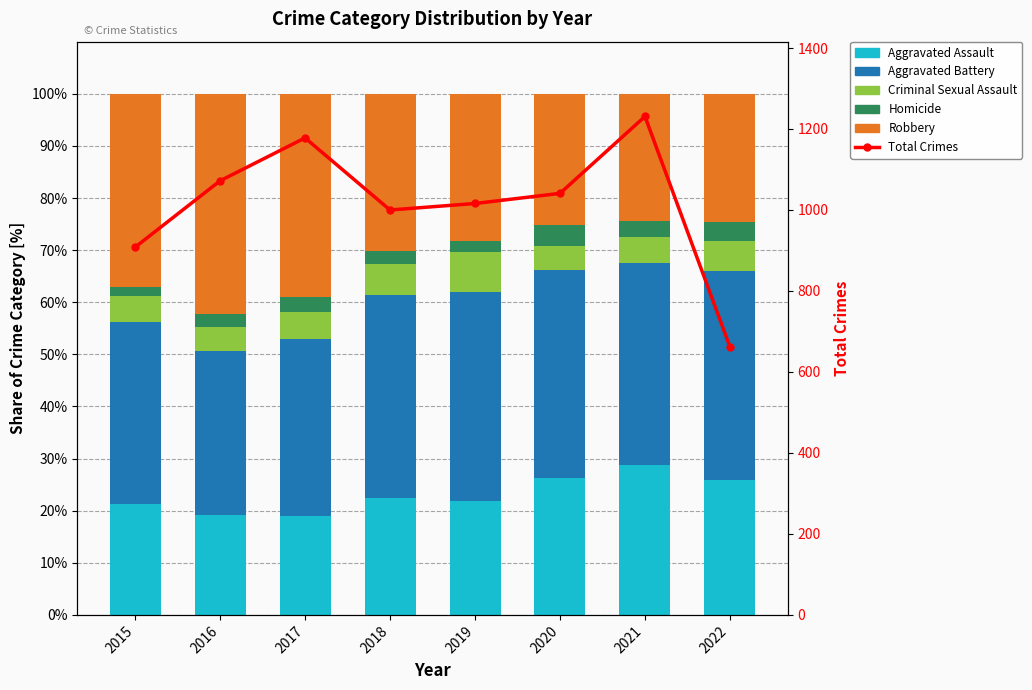

At which category is the sum across all series the highest?

2021